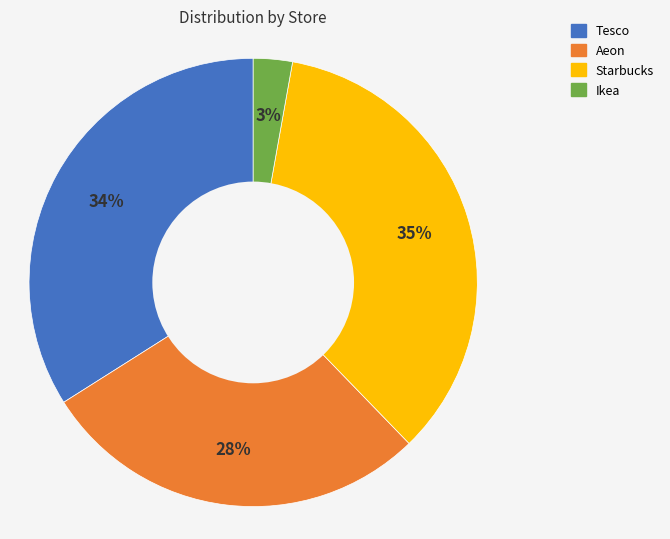

Which slice is the largest?

Starbucks